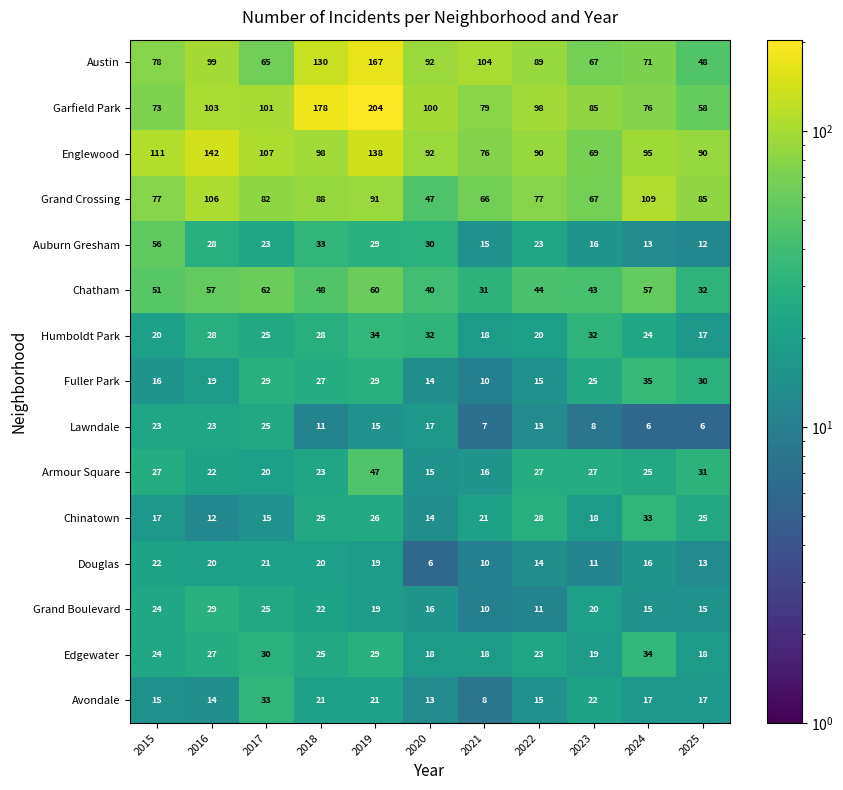

Is it true that Fuller Park equals 35 at 2024?

True